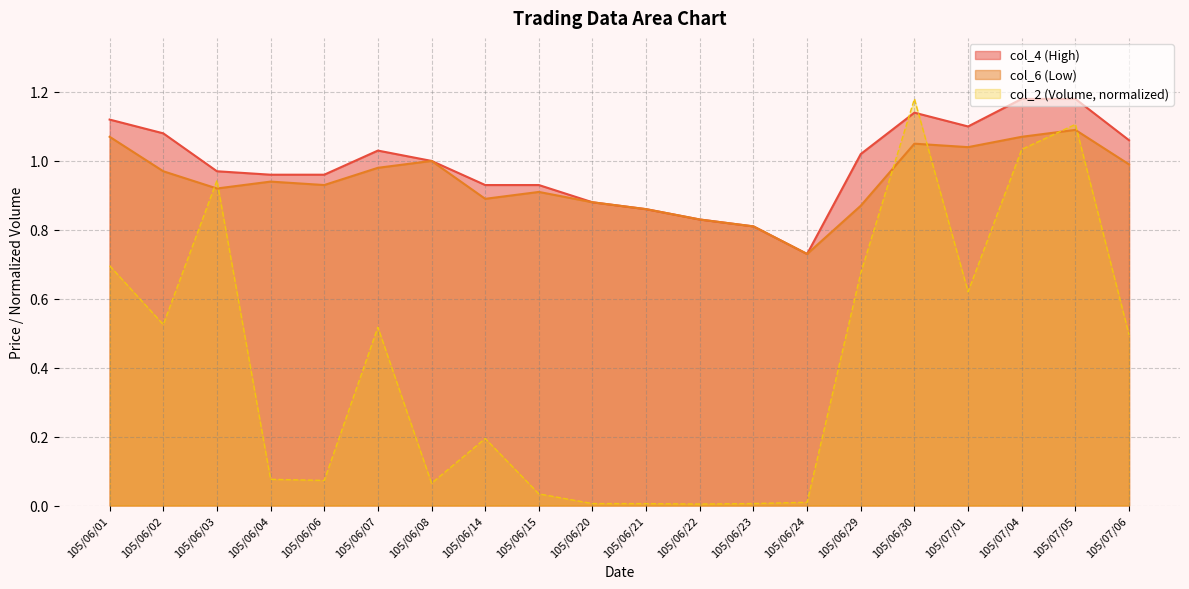

What is the greatest value displayed?

1.2